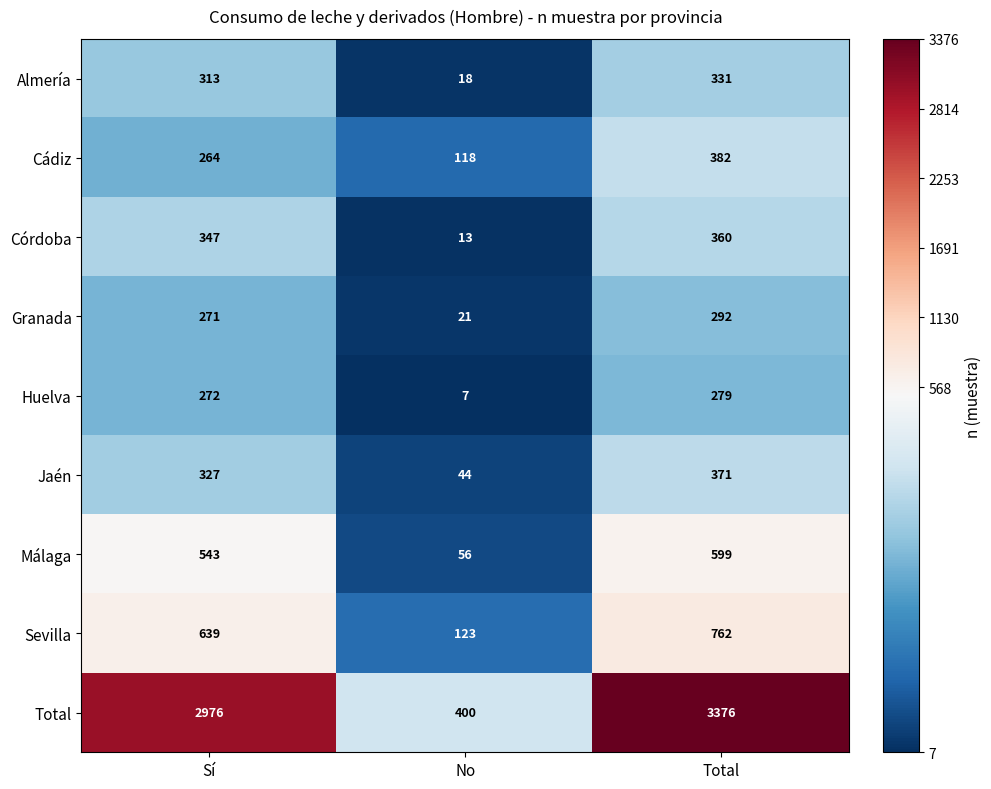

Count the number of categories in the chart.

3